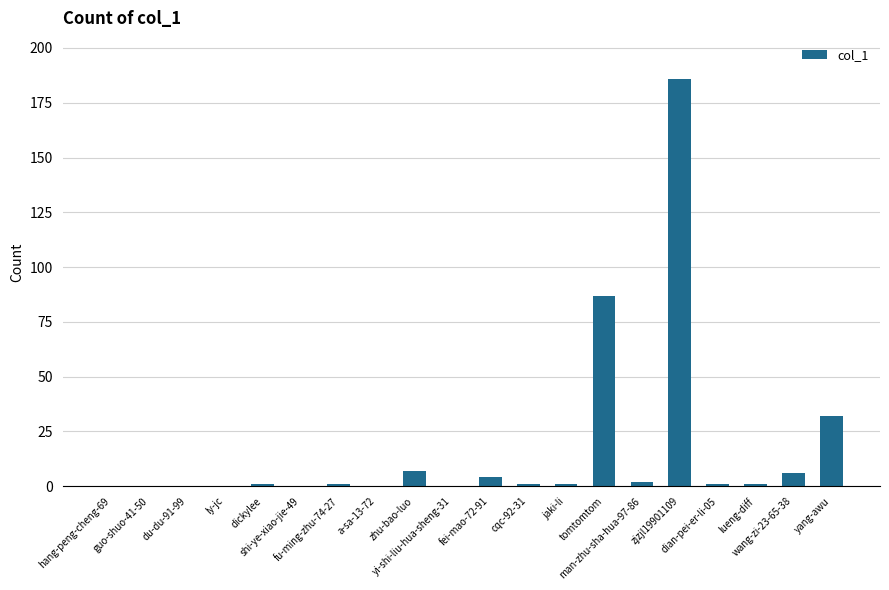

What is the sum of all values?

330